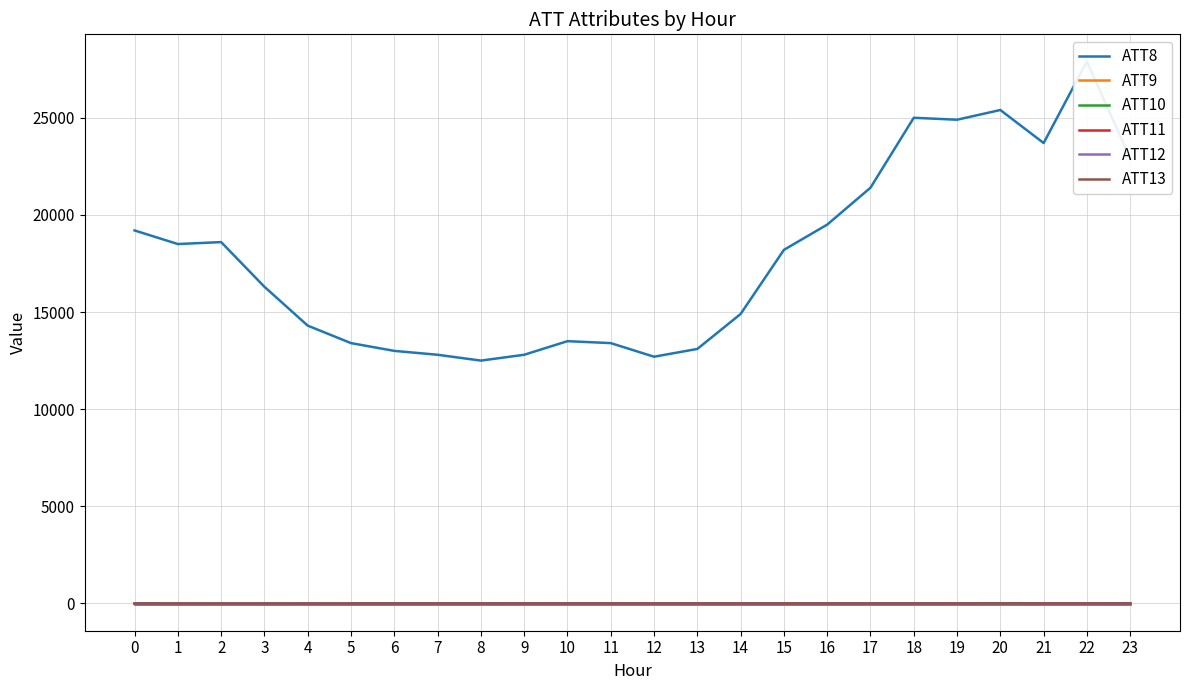

What is the difference between the second highest and minimum values in the ATT8 series?

12900.0